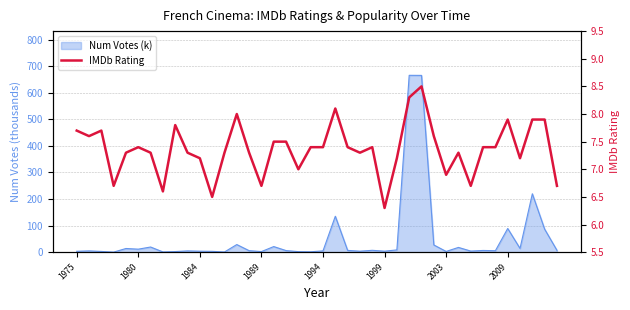

How many lines are shown in the chart?

1